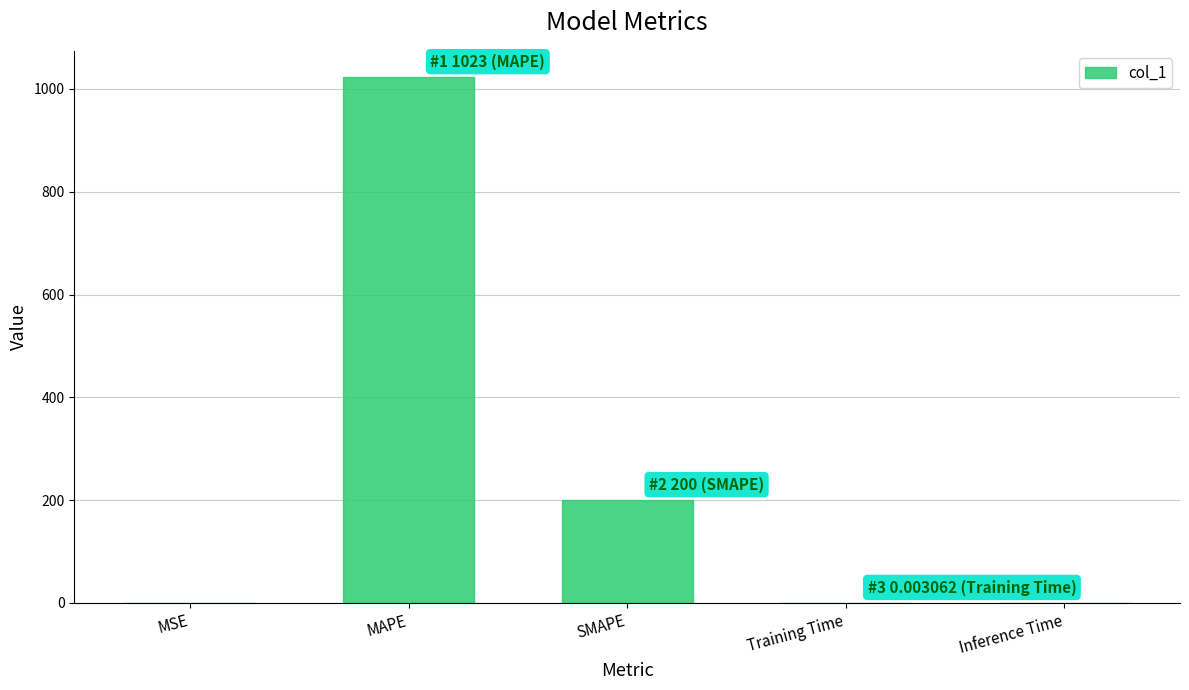

Which has a higher value, Inference Time or MAPE?

MAPE